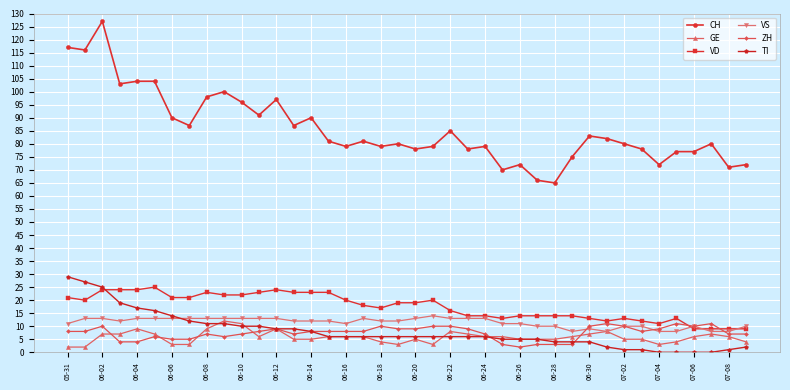

Which series has the largest total across all categories?

CH